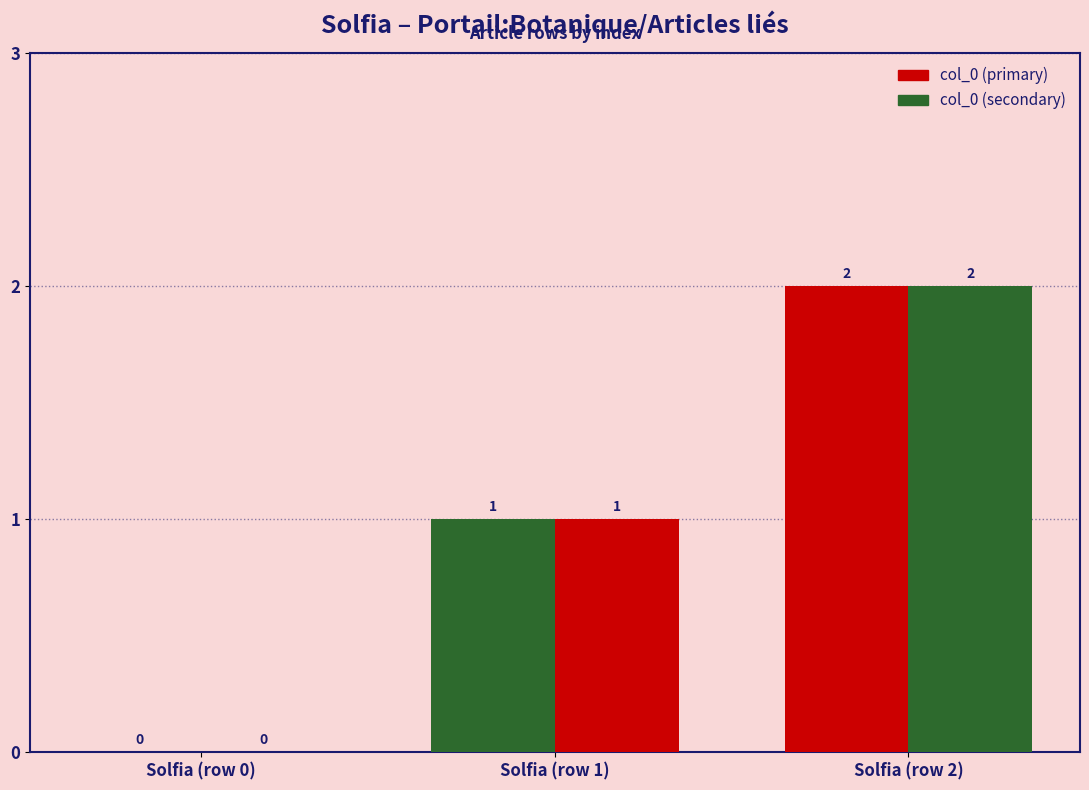

Which series has the largest total across all categories?

col_0 (primary)